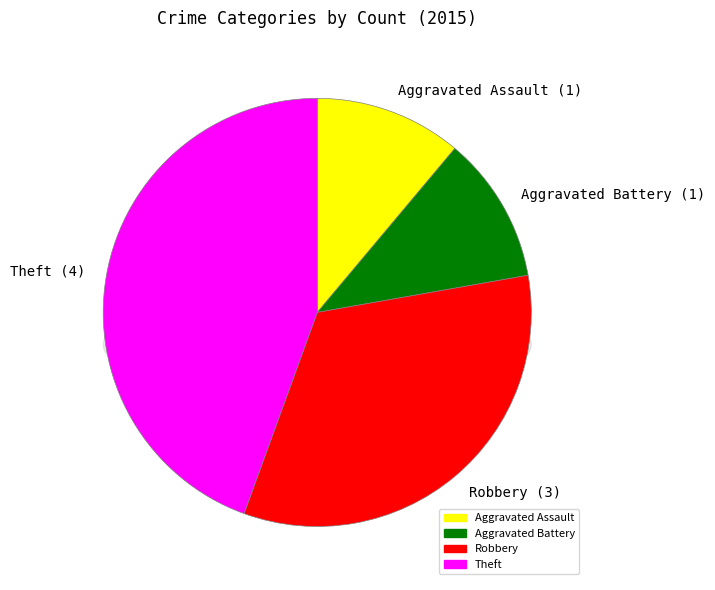

Between Aggravated Battery and Aggravated Assault, which is larger?

Aggravated Battery